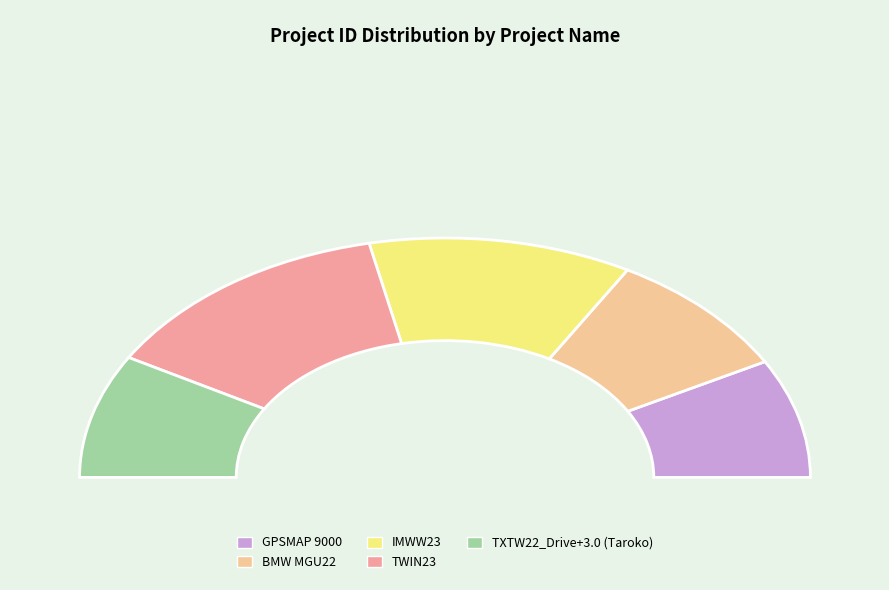

Between BMW MGU22 and IMWW23, which is larger?

IMWW23